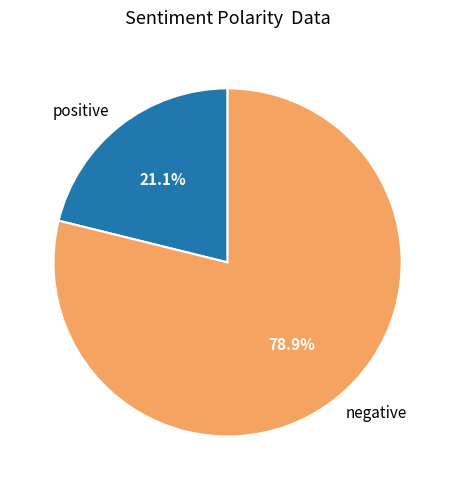

How many segments does this pie chart have?

2